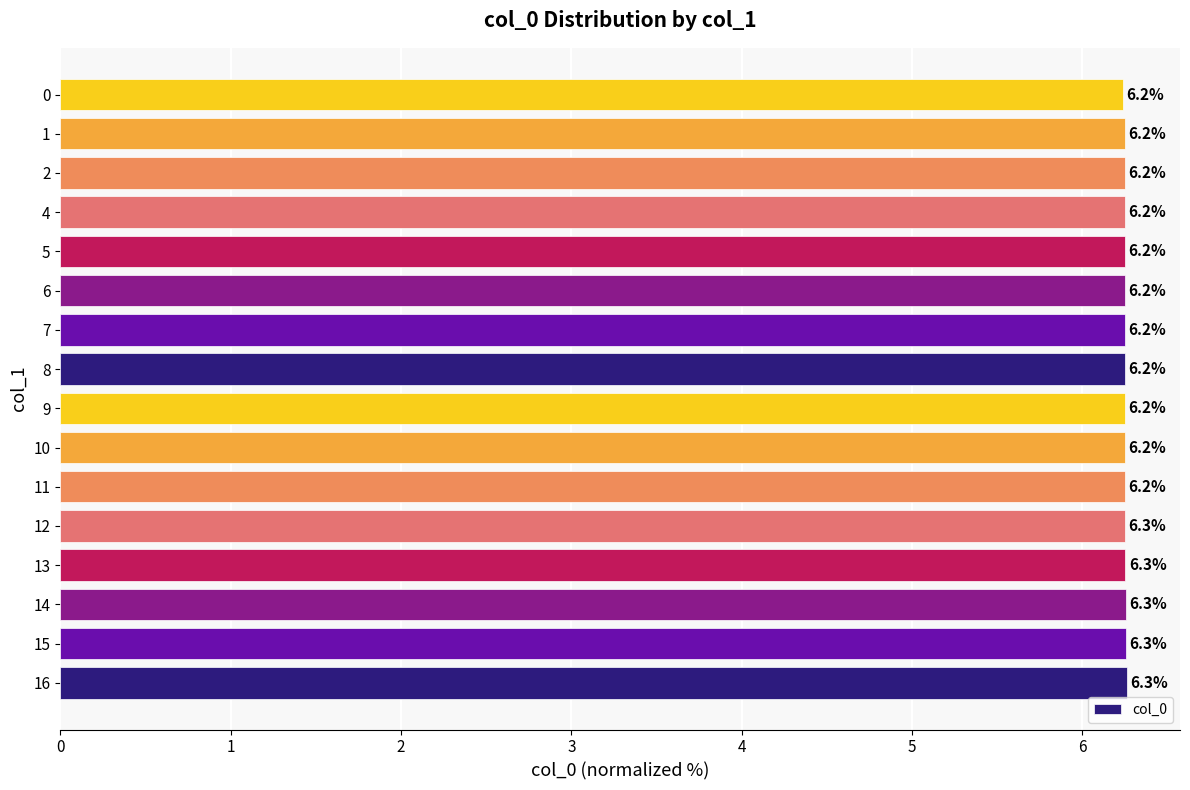

What is the ratio of the value at 10 to the value at 5?

1.0